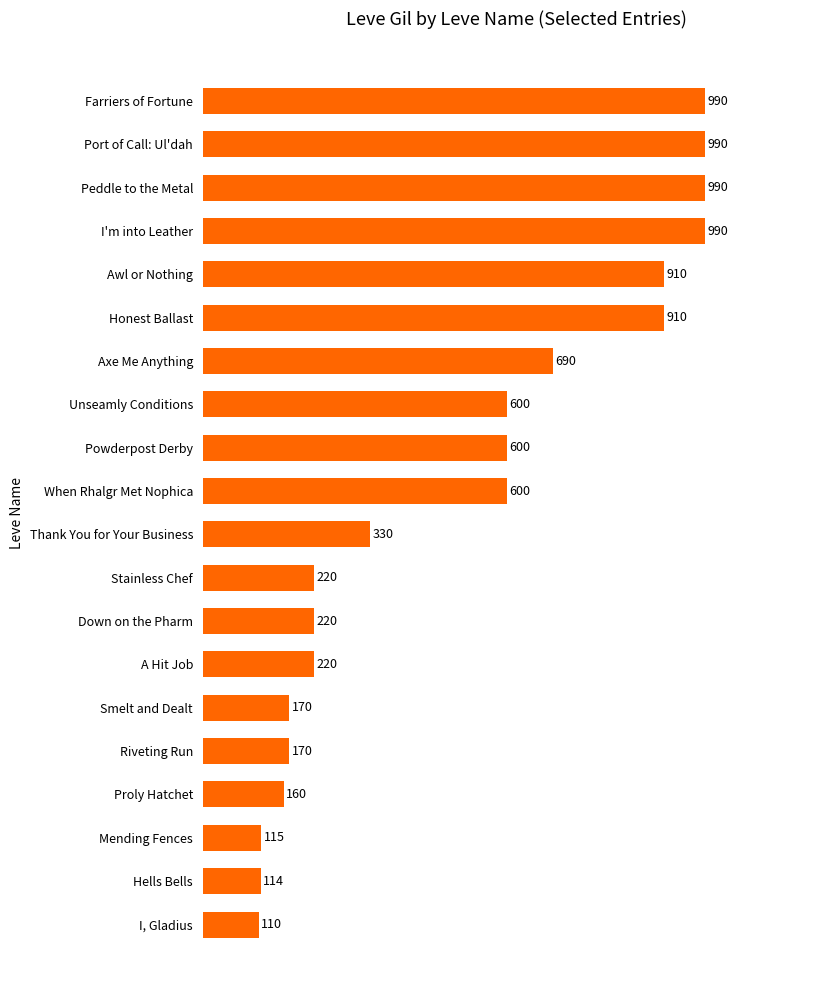

Which has a higher value, Riveting Run or Stainless Chef?

Stainless Chef